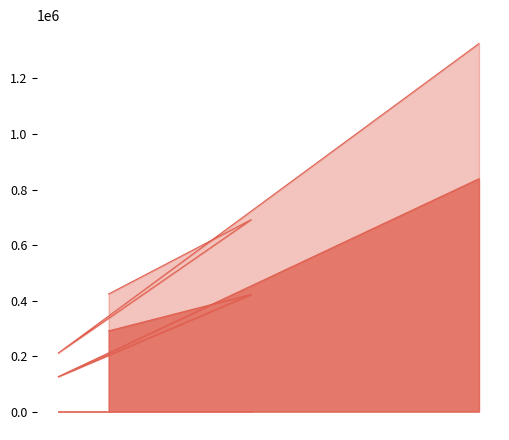

Does the chart have visible grid lines?

No